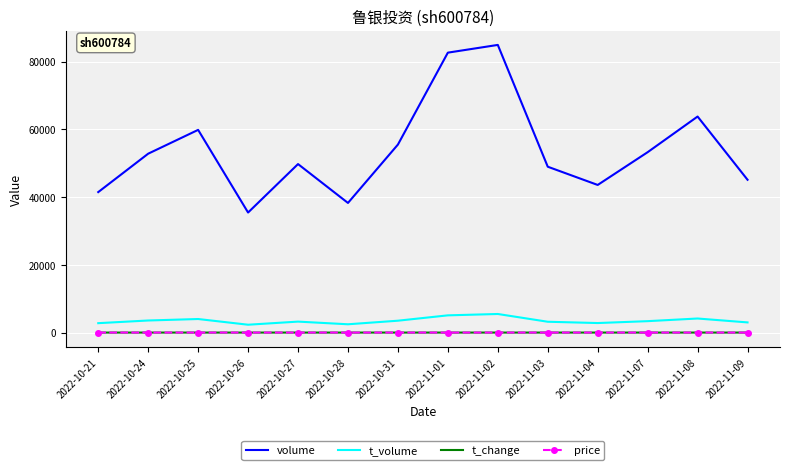

What is the average value of the t_change series?

0.9